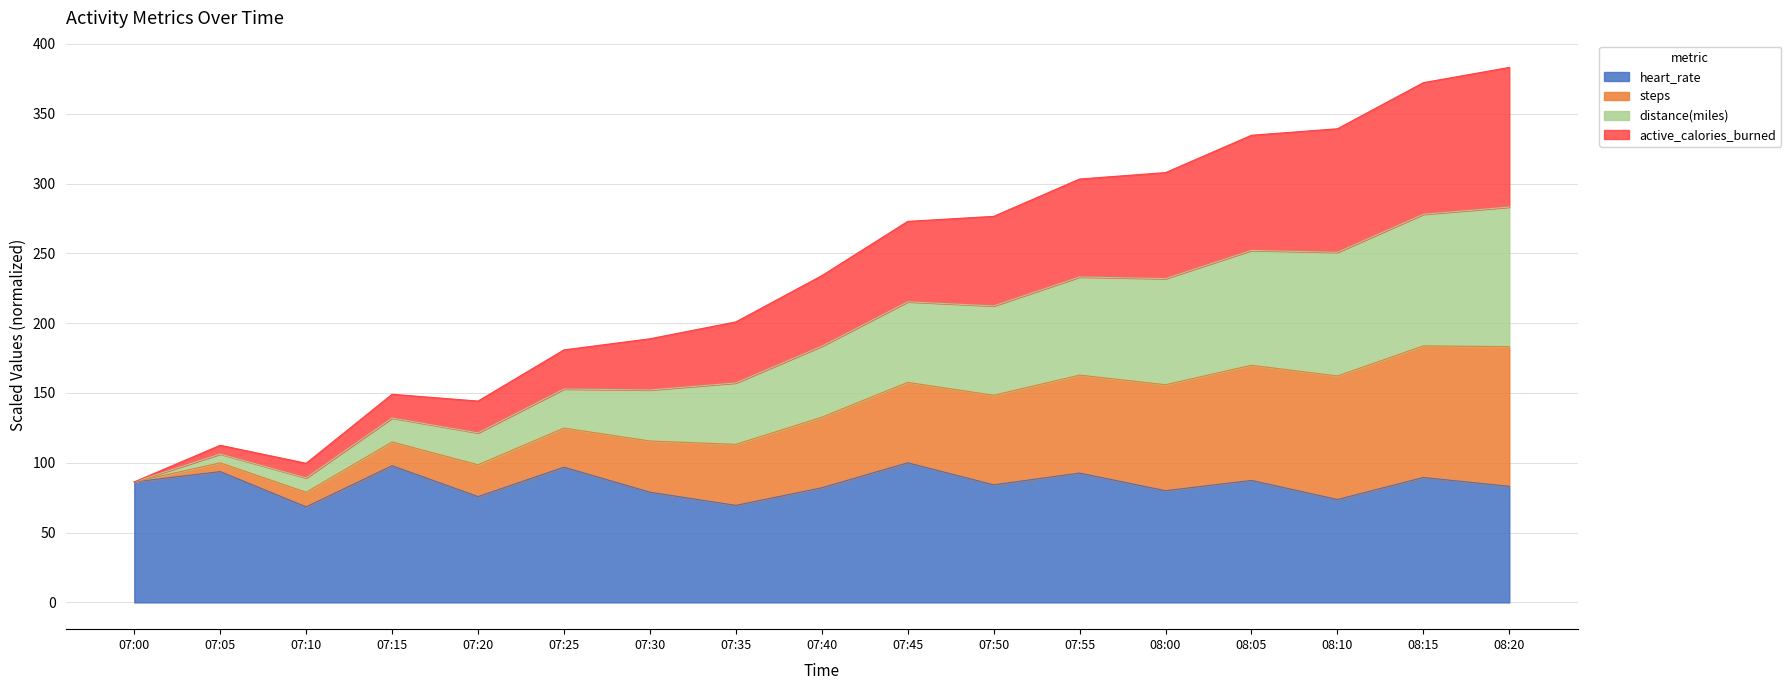

How many lines are shown in the chart?

4